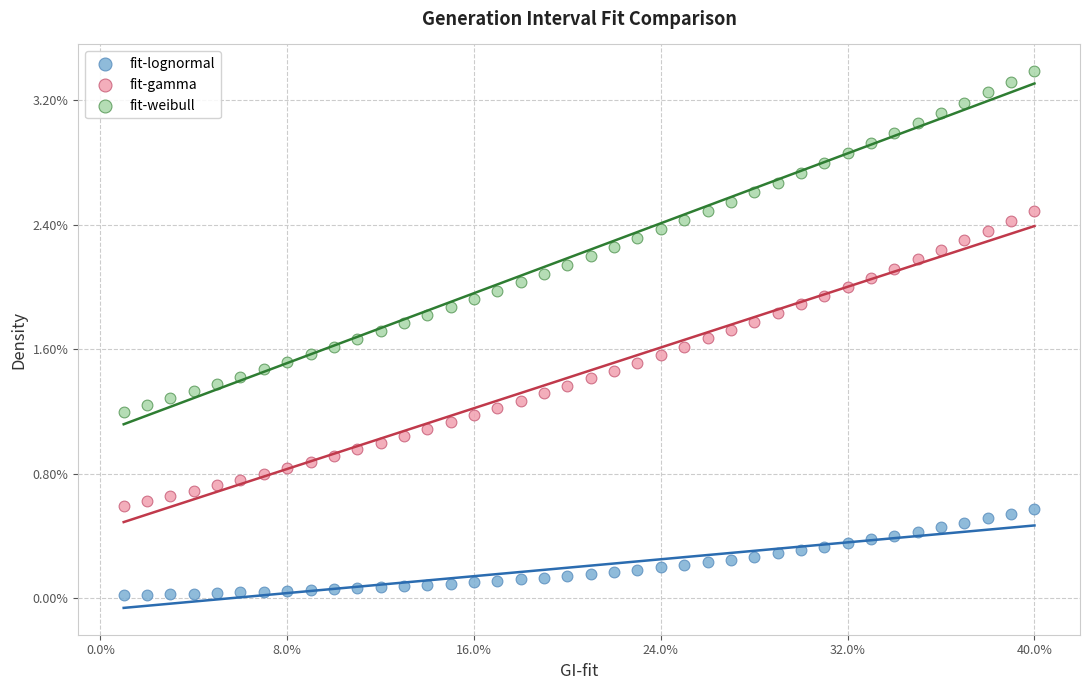

What are all the series names shown in the legend?

fit-lognormal, fit-gamma, fit-weibull